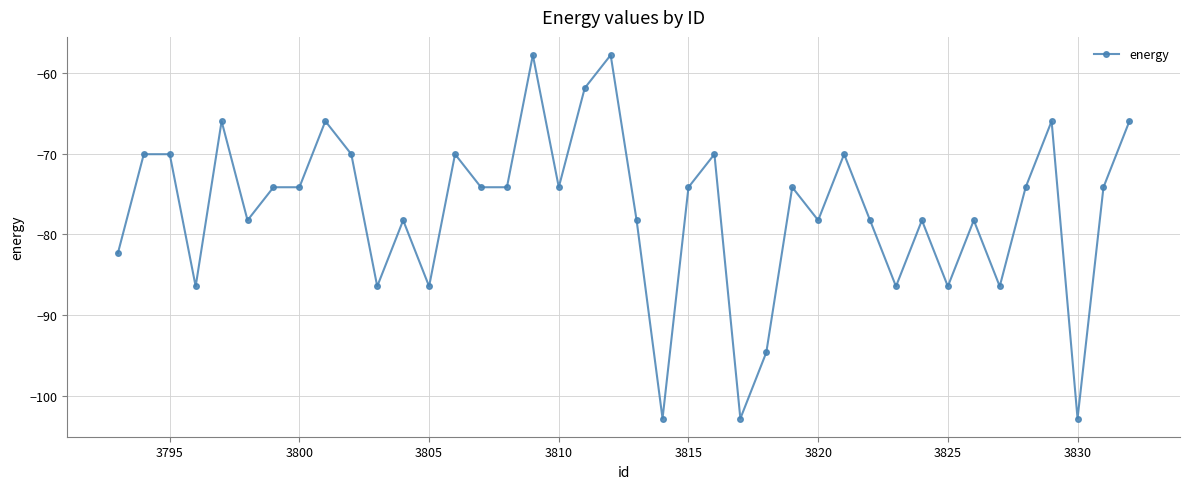

What is the smallest value displayed?

-102.8